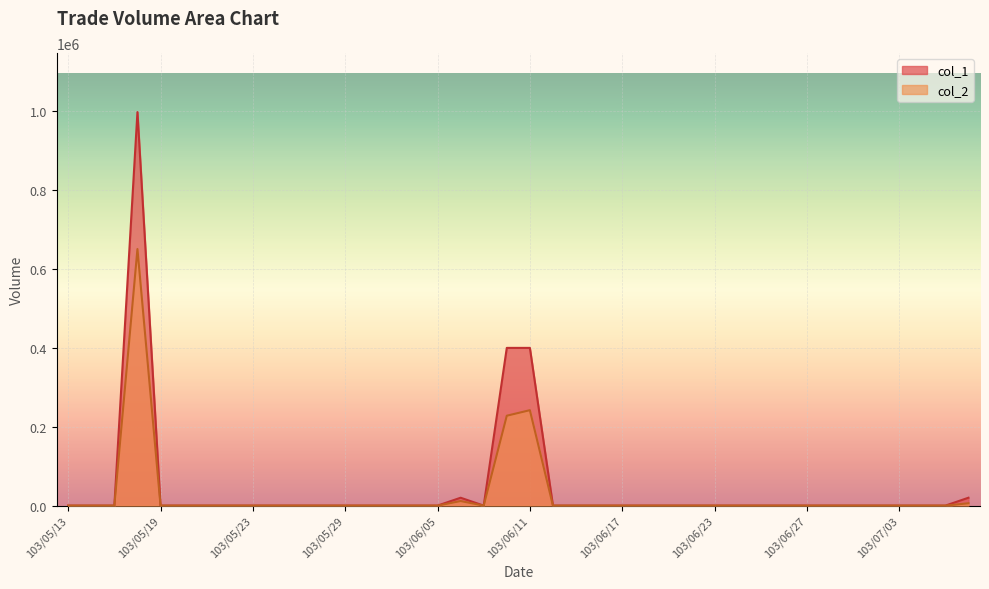

Reading left to right, list all the values displayed in this chart.

col_1: 103/05/13=0	103/05/14=0	103/05/15=0	103/05/16=998000	103/05/19=0	103/05/20=0	103/05/21=0	103/05/22=0	103/05/23=0	103/05/26=0	103/05/27=0	103/05/28=0	103/05/29=0	103/05/30=0	103/06/03=0	103/06/04=0	103/06/05=0	103/06/06=20000	103/06/09=0	103/06/10=400000	103/06/11=400000	103/06/12=0	103/06/13=0	103/06/16=0	103/06/17=0	103/06/18=0	103/06/19=0	103/06/20=0	103/06/23=0	103/06/24=0	103/06/25=0	103/06/26=0	103/06/27=0	103/06/30=0	103/07/01=0	103/07/02=0	103/07/03=0	103/07/04=0	103/07/07=0	103/07/08=20000
col_2: 103/05/13=0	103/05/14=0	103/05/15=0	103/05/16=650700	103/05/19=0	103/05/20=0	103/05/21=0	103/05/22=0	103/05/23=0	103/05/26=0	103/05/27=0	103/05/28=0	103/05/29=0	103/05/30=0	103/06/03=0	103/06/04=0	103/06/05=0	103/06/06=11600	103/06/09=0	103/06/10=228000	103/06/11=242020	103/06/12=0	103/06/13=0	103/06/16=0	103/06/17=0	103/06/18=0	103/06/19=0	103/06/20=0	103/06/23=0	103/06/24=0	103/06/25=0	103/06/26=0	103/06/27=0	103/06/30=0	103/07/01=0	103/07/02=0	103/07/03=0	103/07/04=0	103/07/07=0	103/07/08=6000